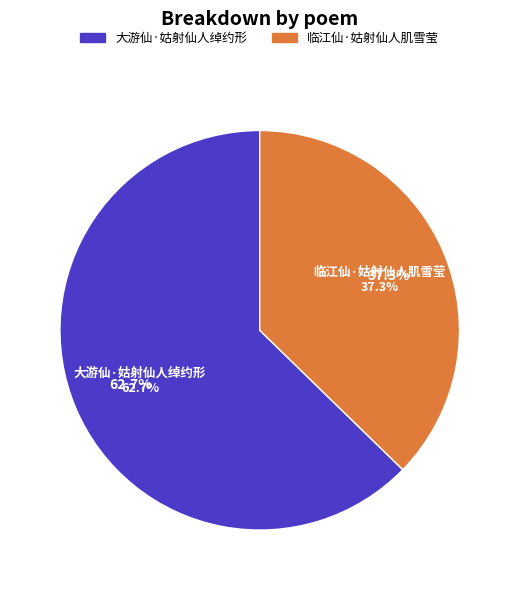

Does any single category account for the majority?

Yes